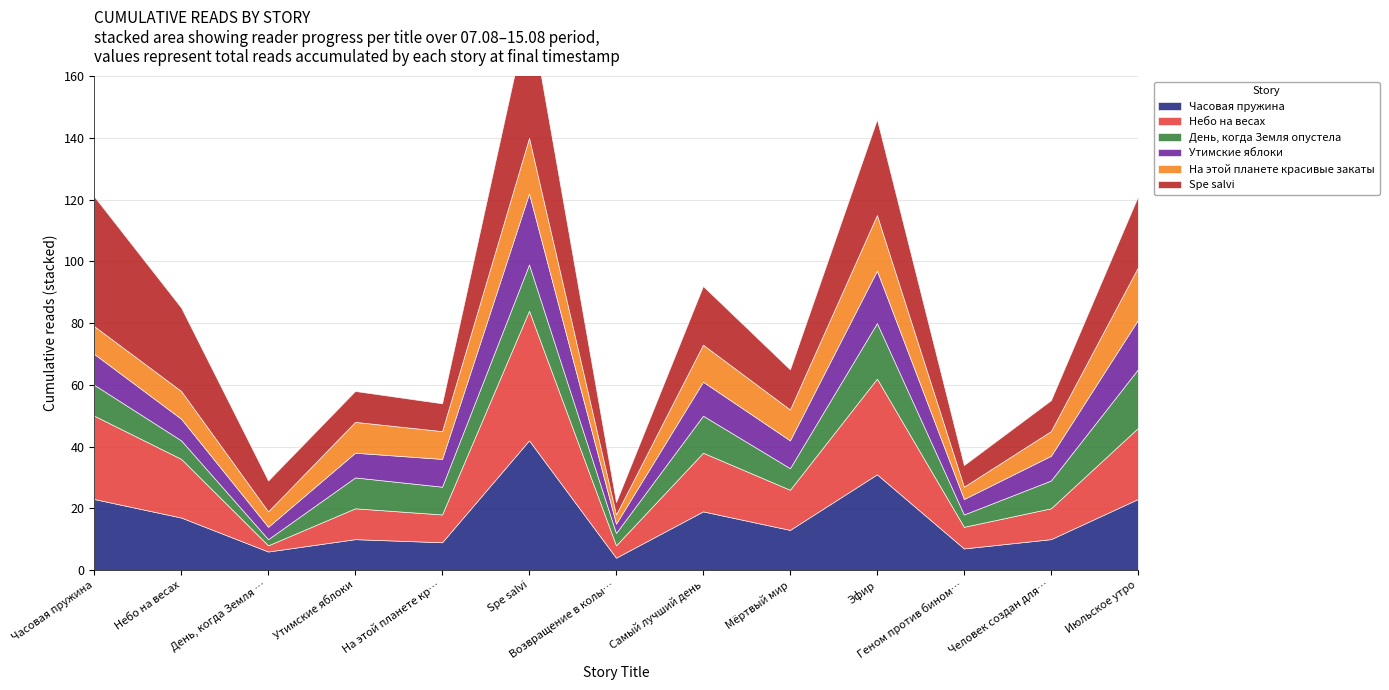

How many distinct data groups are displayed?

6